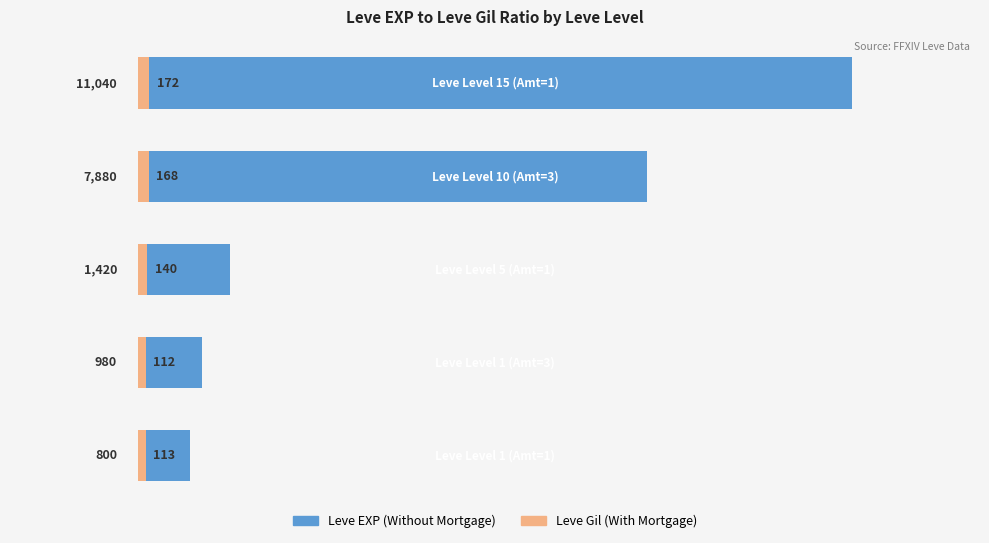

What is the value of the Without Mortgage (Leve EXP) bar at the 4th from the left?

7880